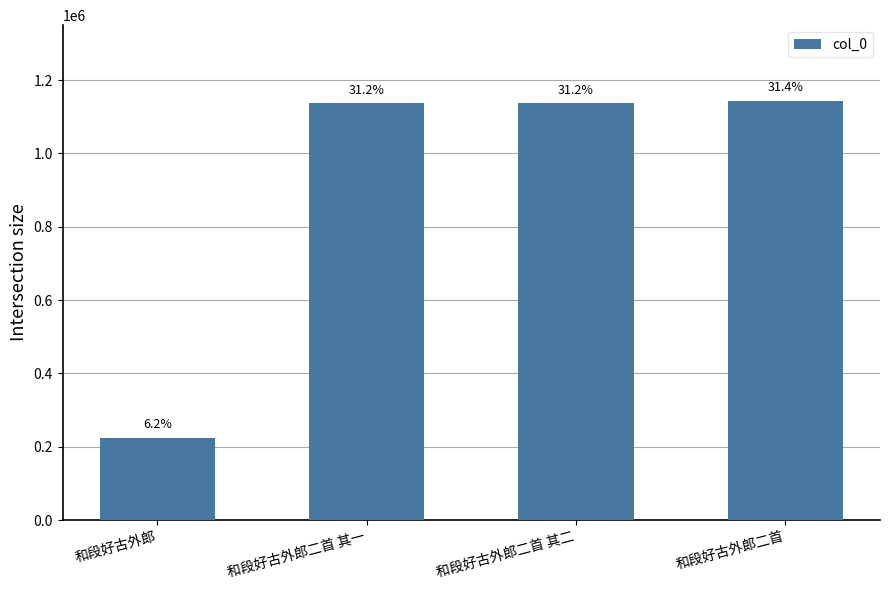

What is the difference between the values at 和段好古外郎二首 其二 and 和段好古外郎二首 其一?

1